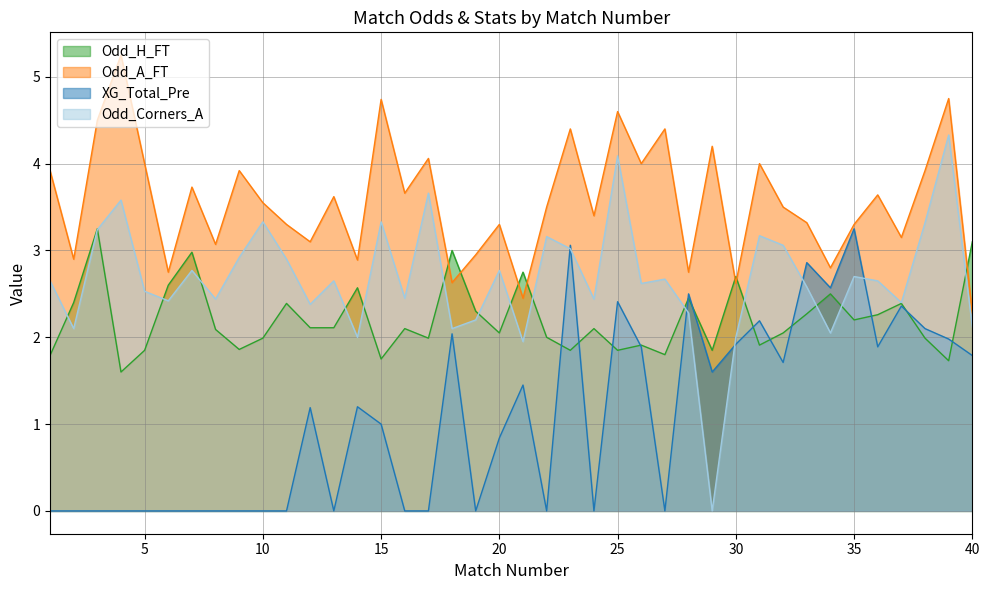

Does the chart display data point markers on the line(s)?

No